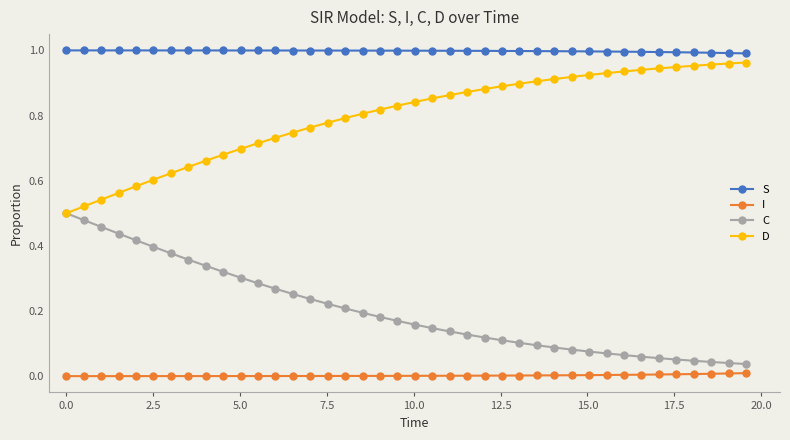

True or false: S and I intersect in this chart.

False